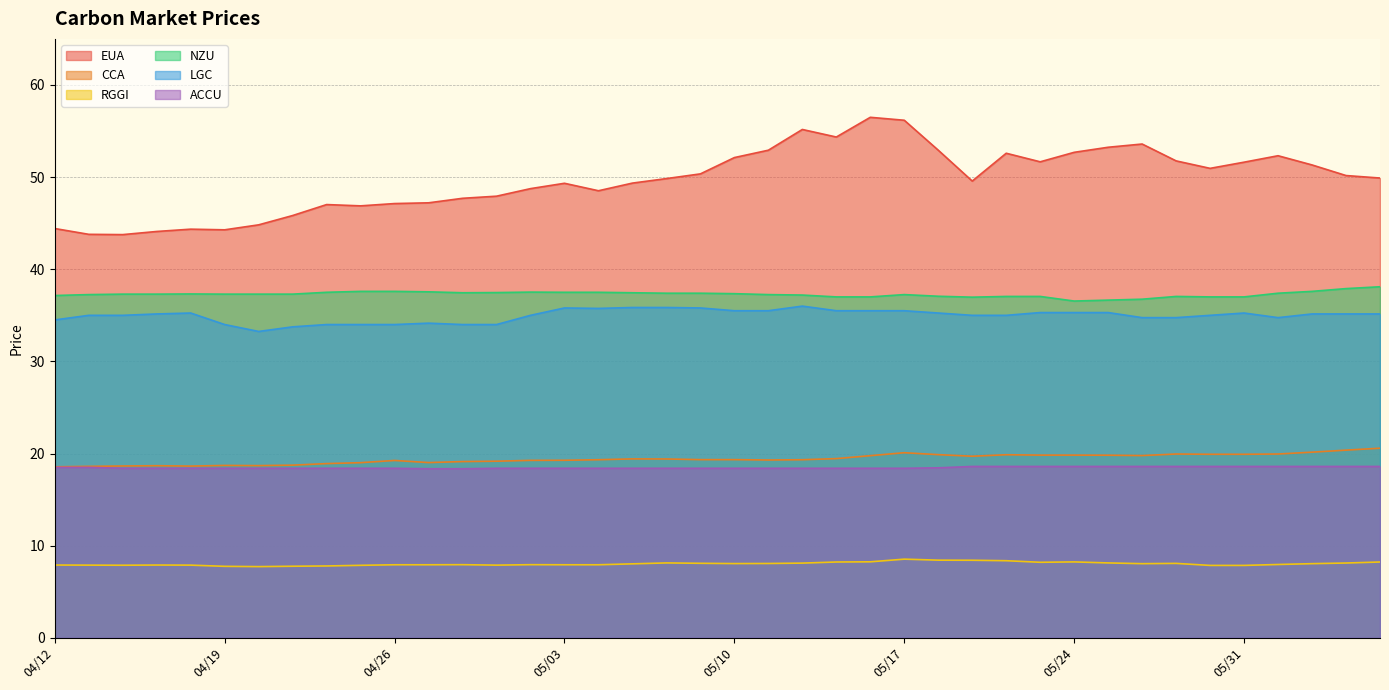

Between 05/04 and 05/19, which is larger?

05/19